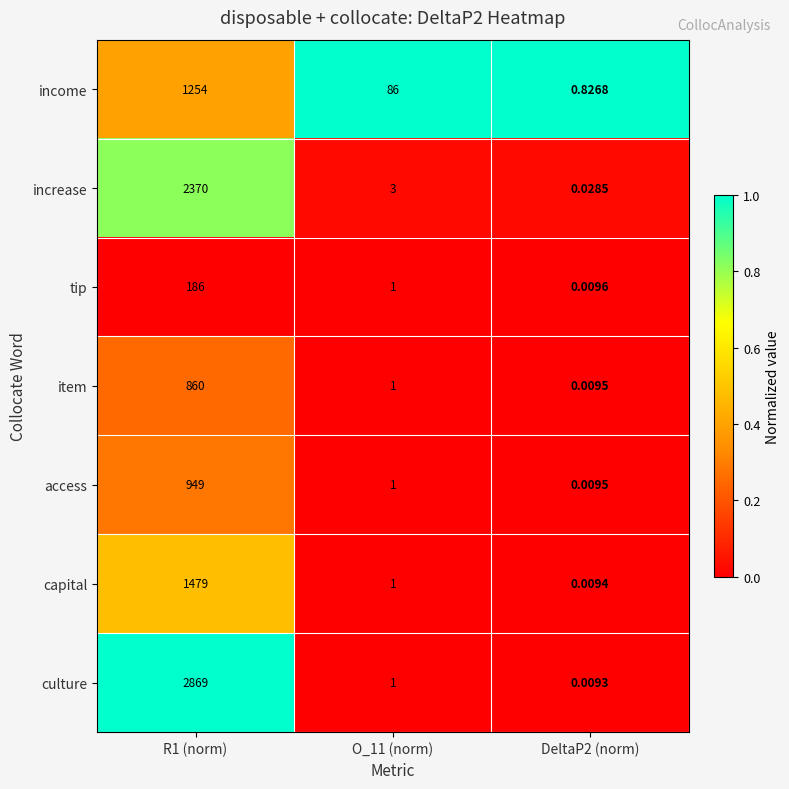

Rank the series by their maximum value, from highest to lowest.

culture, increase, capital, income, access, item, tip